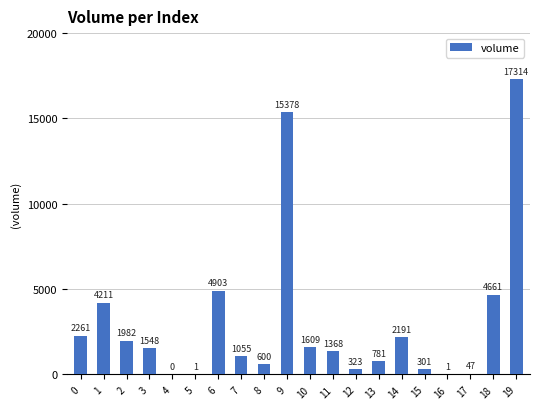

What is the change in value from 13 to 17?

-734.0